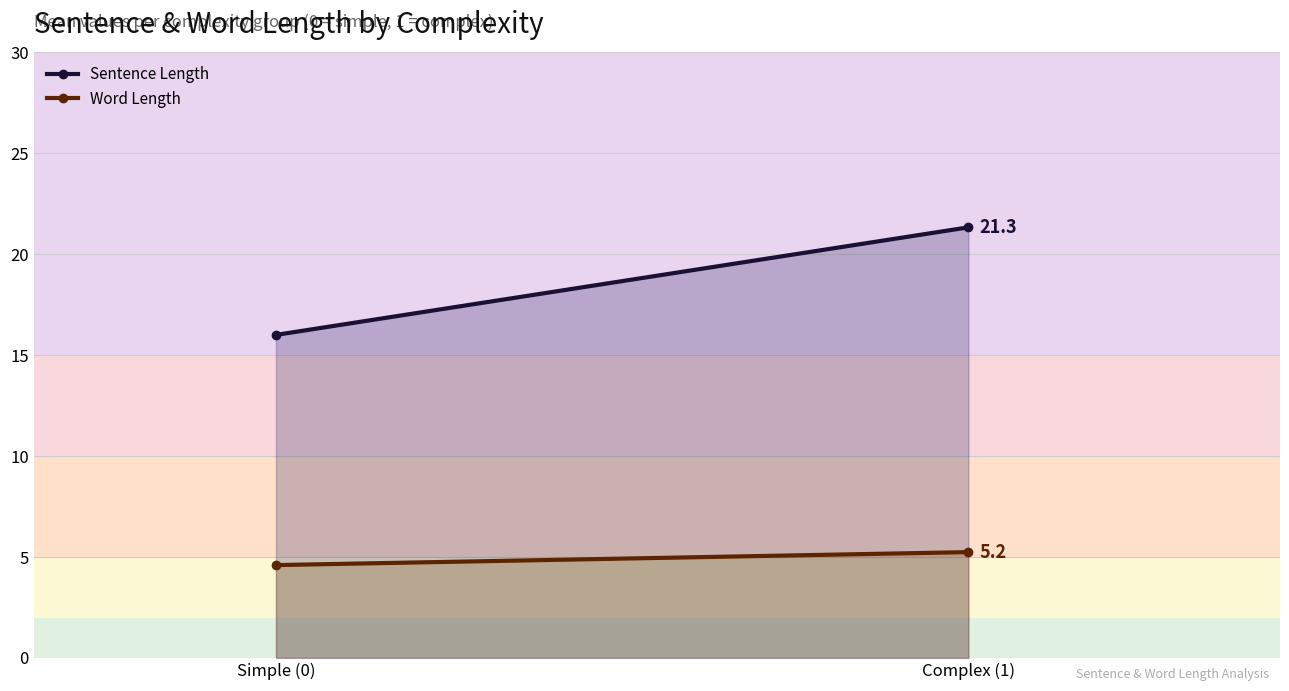

What position from the right is Simple (0)?

2